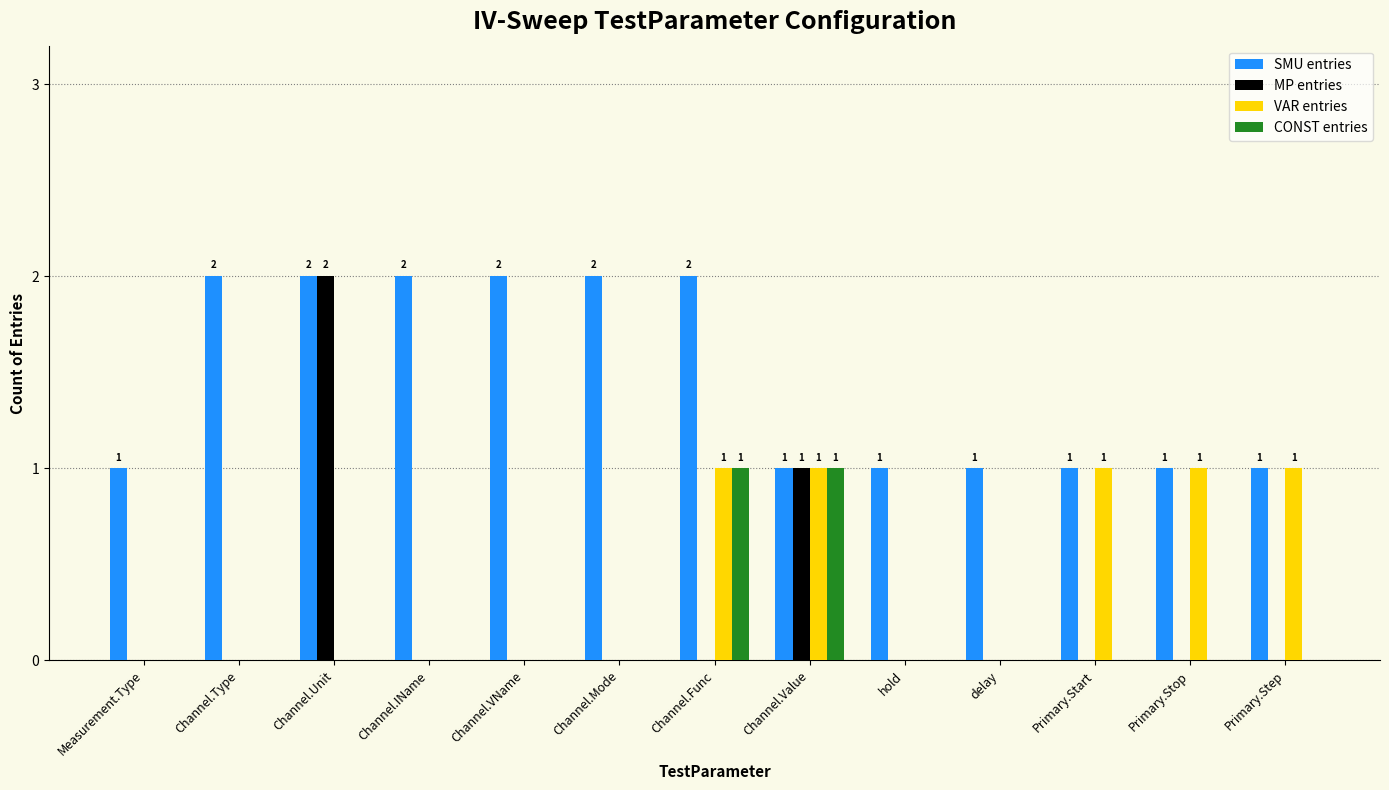

Reading right to left, what are all the values shown in this chart?

SMU entries: Primary.Step=1	Primary.Stop=1	Primary.Start=1	delay=1	hold=1	Channel.Value=1	Channel.Func=2	Channel.Mode=2	Channel.VName=2	Channel.IName=2	Channel.Unit=2	Channel.Type=2	Measurement.Type=1
MP entries: Primary.Step=0	Primary.Stop=0	Primary.Start=0	delay=0	hold=0	Channel.Value=1	Channel.Func=0	Channel.Mode=0	Channel.VName=0	Channel.IName=0	Channel.Unit=2	Channel.Type=0	Measurement.Type=0
VAR entries: Primary.Step=1	Primary.Stop=1	Primary.Start=1	delay=0	hold=0	Channel.Value=1	Channel.Func=1	Channel.Mode=0	Channel.VName=0	Channel.IName=0	Channel.Unit=0	Channel.Type=0	Measurement.Type=0
CONST entries: Primary.Step=0	Primary.Stop=0	Primary.Start=0	delay=0	hold=0	Channel.Value=1	Channel.Func=1	Channel.Mode=0	Channel.VName=0	Channel.IName=0	Channel.Unit=0	Channel.Type=0	Measurement.Type=0